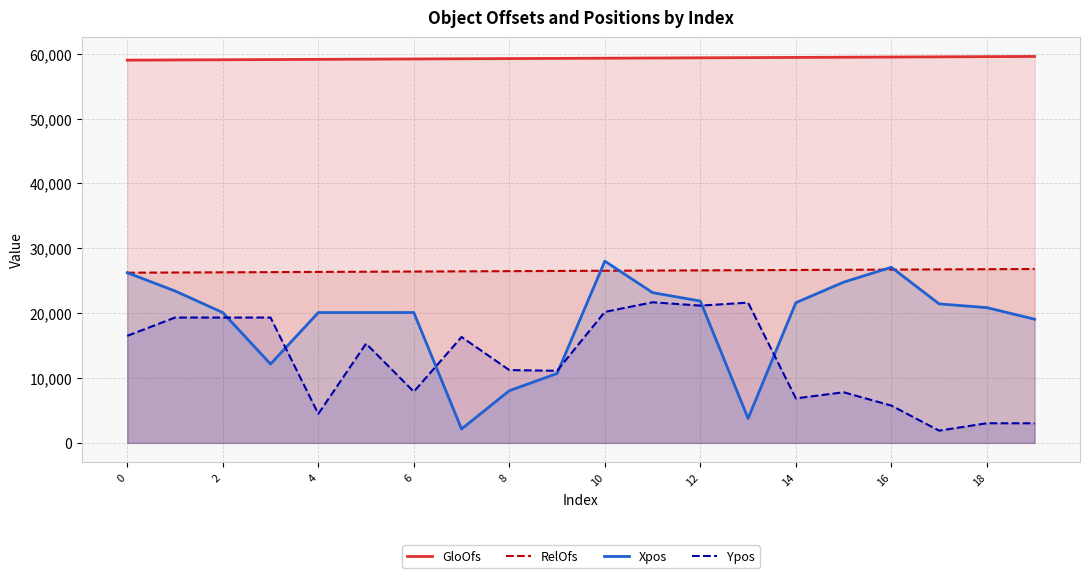

What is the difference between the GloOfs values at 10 and 8?

60